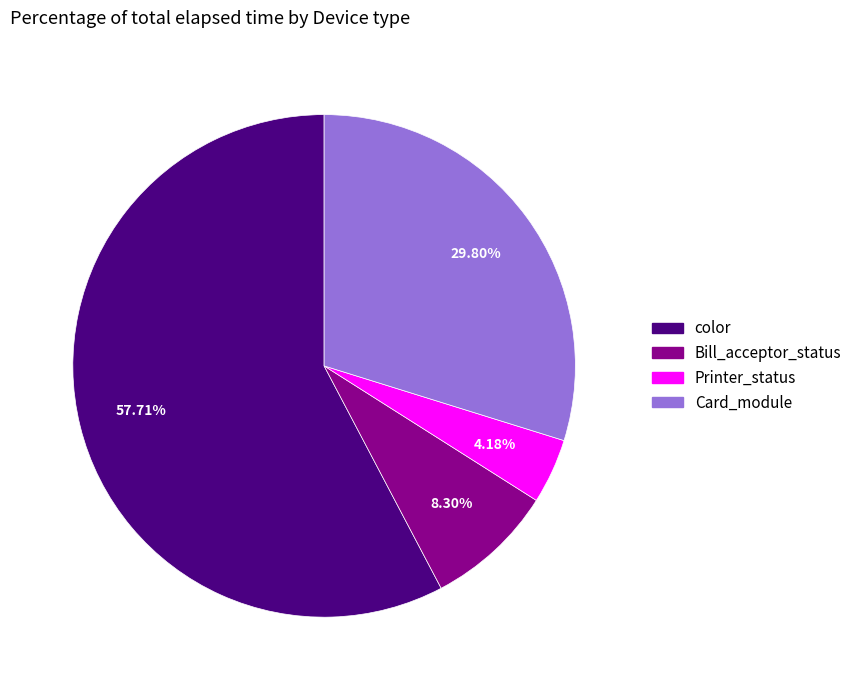

Is there any slice that represents more than half of the pie?

Yes